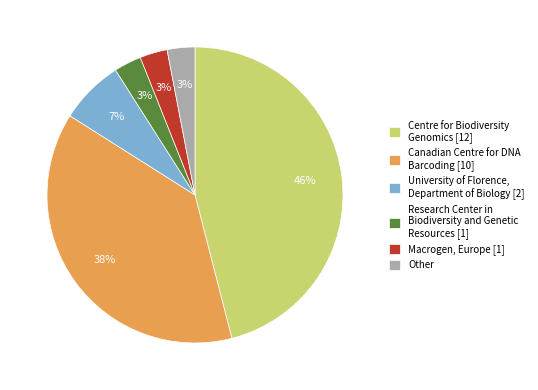

Is there a majority slice in this chart?

No